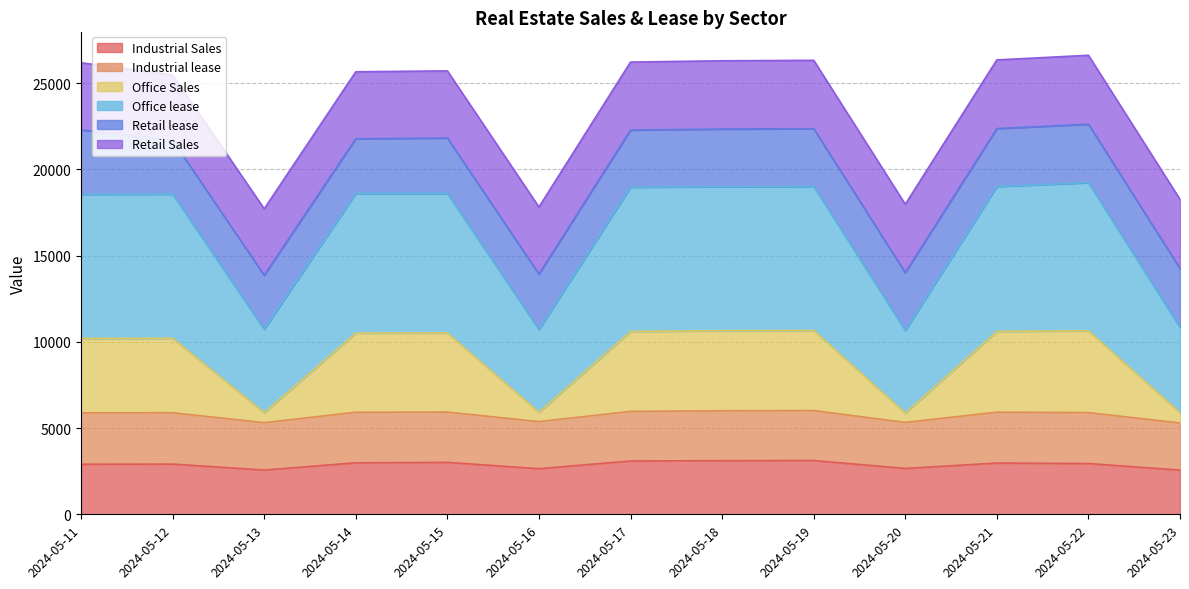

In Office Sales, how many points are lower than both neighbors (excluding endpoints)?

3